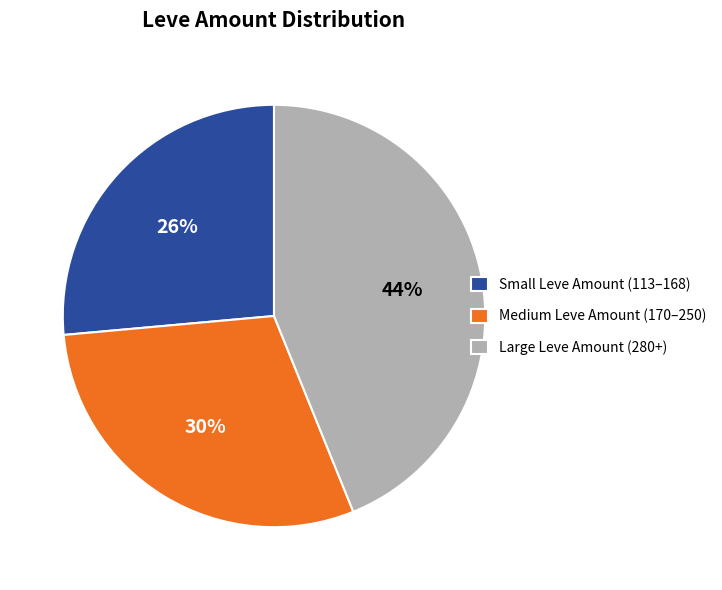

How many segments does this pie chart have?

3